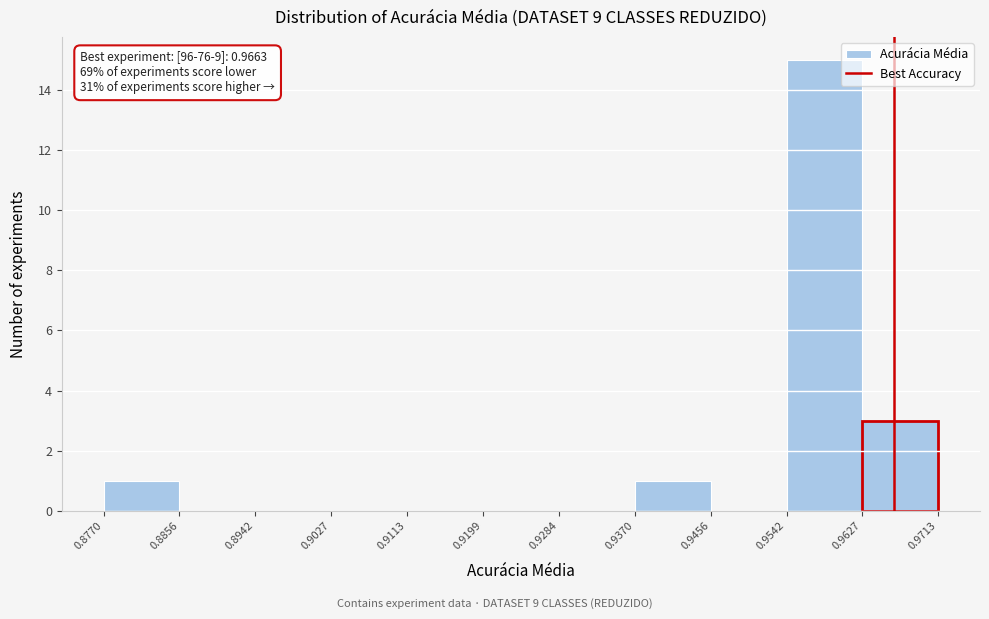

Over which range of the x-axis is the bar tallest?

0.9542 to 0.9627